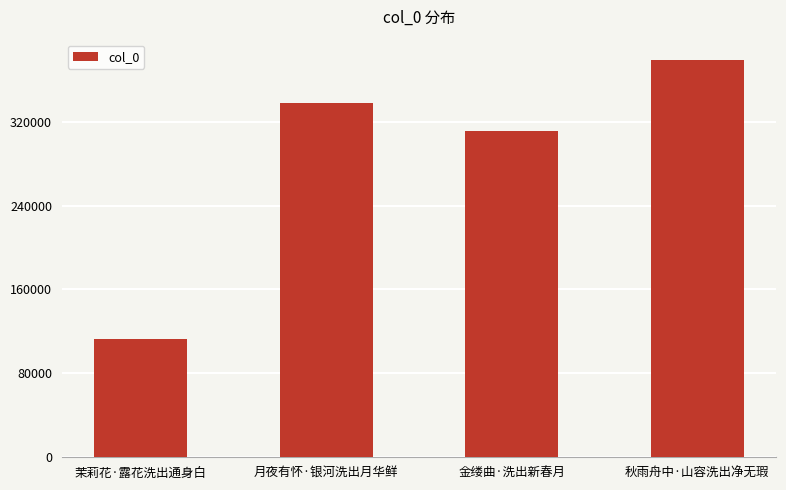

What is the ratio of the value at 茉莉花·露花洗出通身白 to the value at 金缕曲·洗出新春月?

0.4